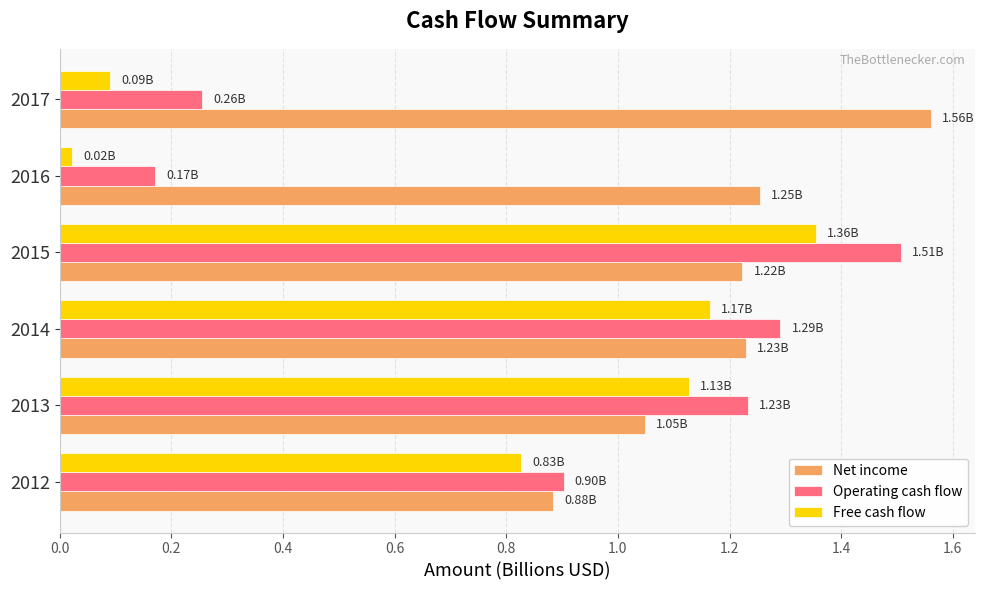

List the labels in order of Free cash flow value, smallest first.

2016, 2017, 2012, 2013, 2014, 2015